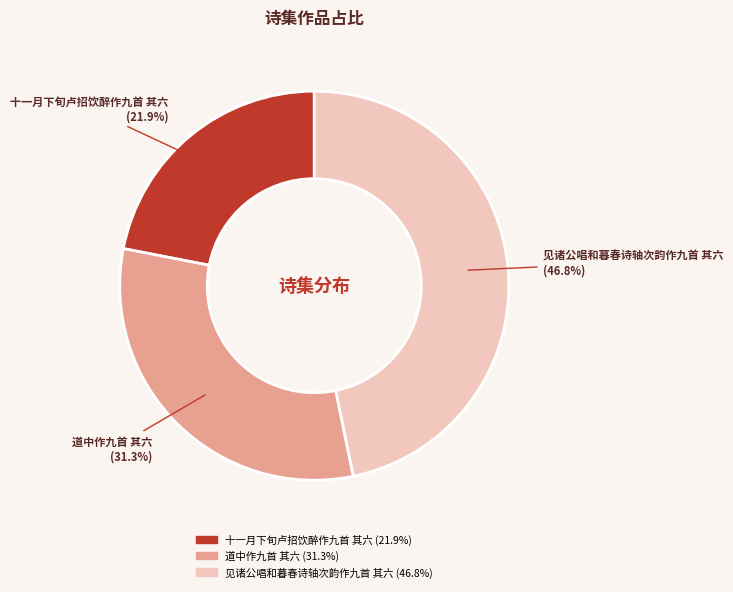

What percentage do 见诸公唱和暮春诗轴次韵作九首 其六 and 道中作九首 其六 together represent?

78.1%